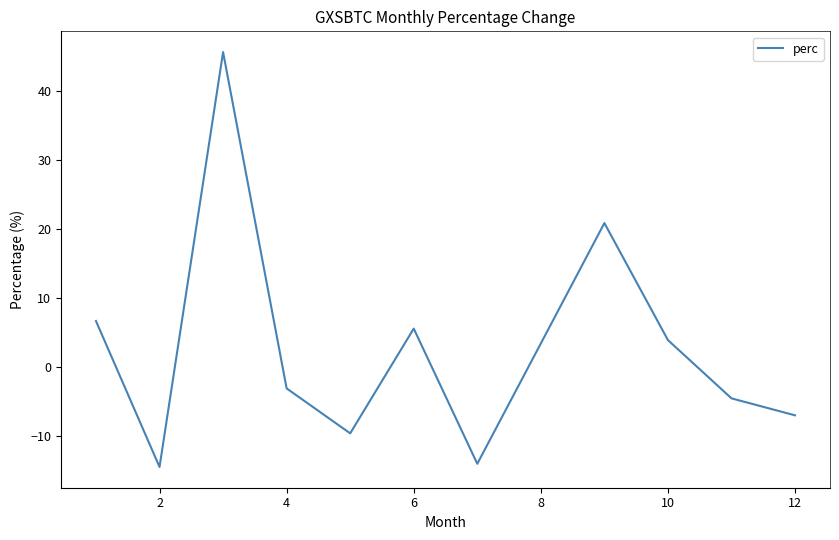

What is the difference between the maximum and minimum values?

60.1